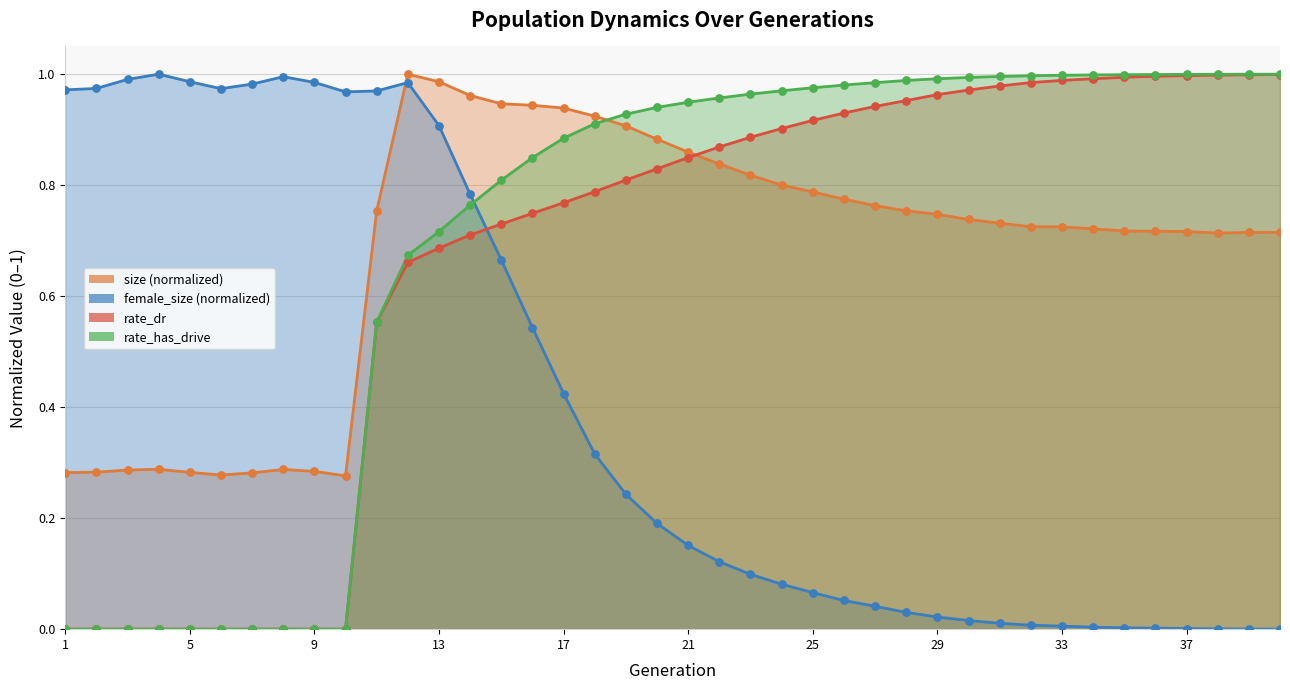

What is the total value across all series at 13?

3.3